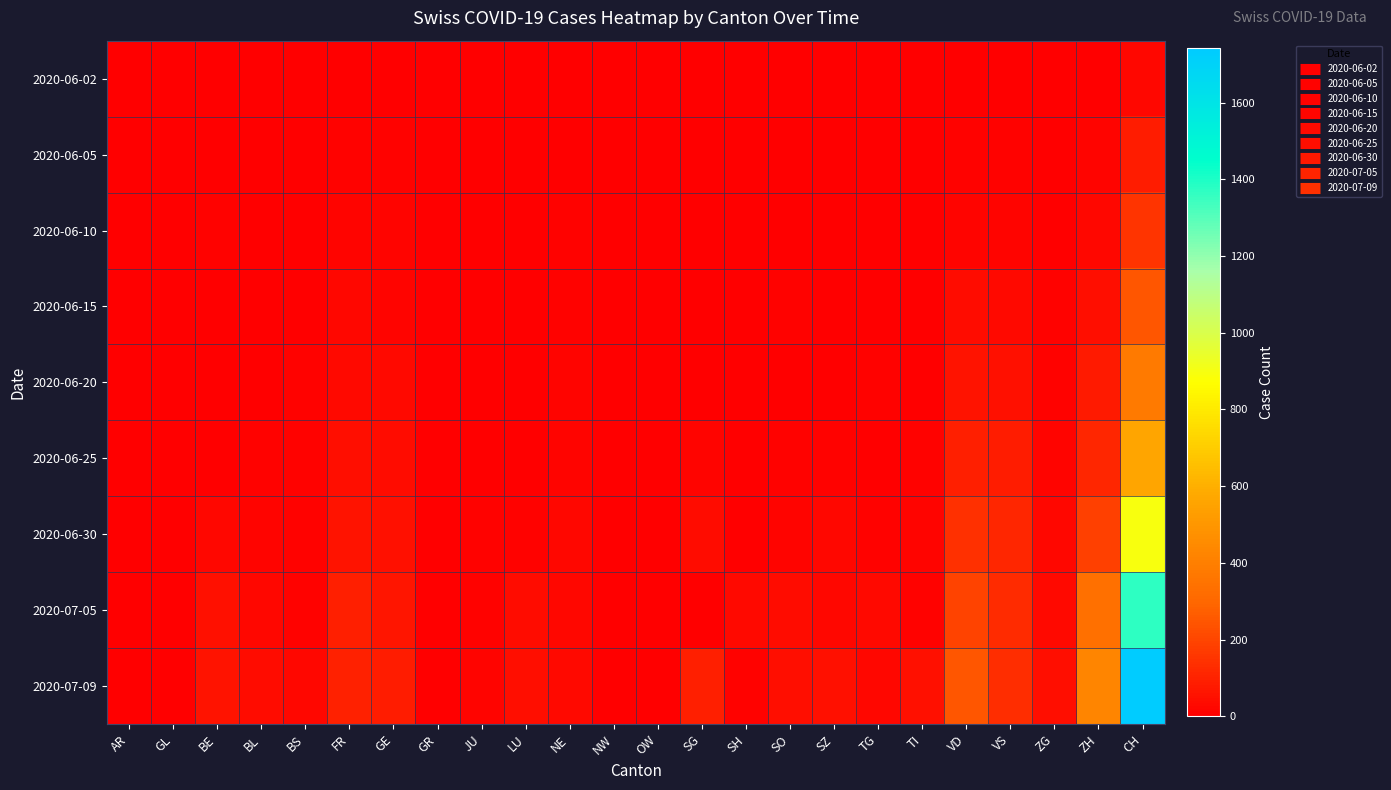

Rank the series at AR from lowest to highest value.

2020-06-02, 2020-06-05, 2020-06-10, 2020-06-15, 2020-06-20, 2020-06-30, 2020-07-05, 2020-06-25, 2020-07-09